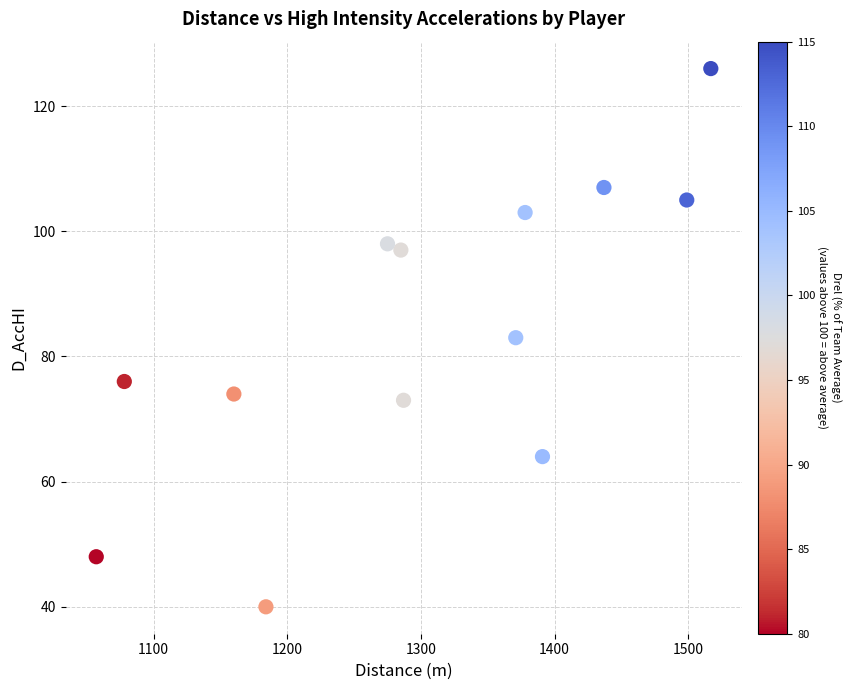

What is the range of X values (max minus min)?

460